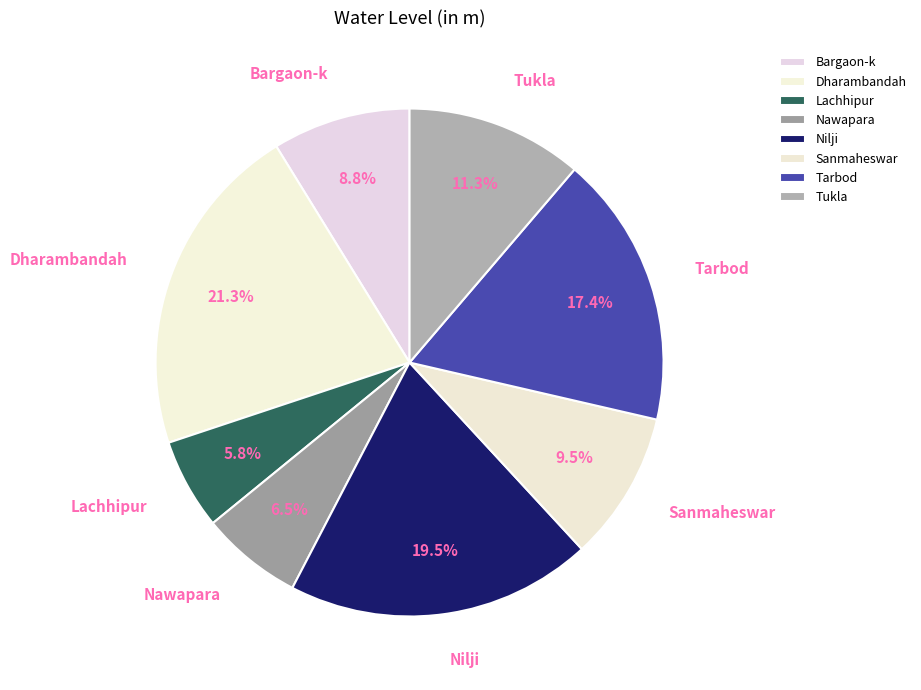

Is it true that Lachhipur is 6% of the pie?

True